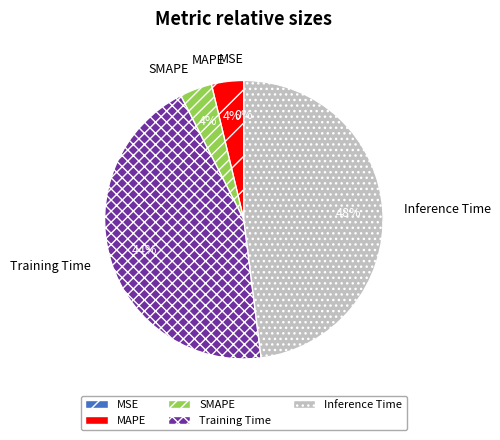

To the nearest percent, what percentage of the pie is Training Time?

44%